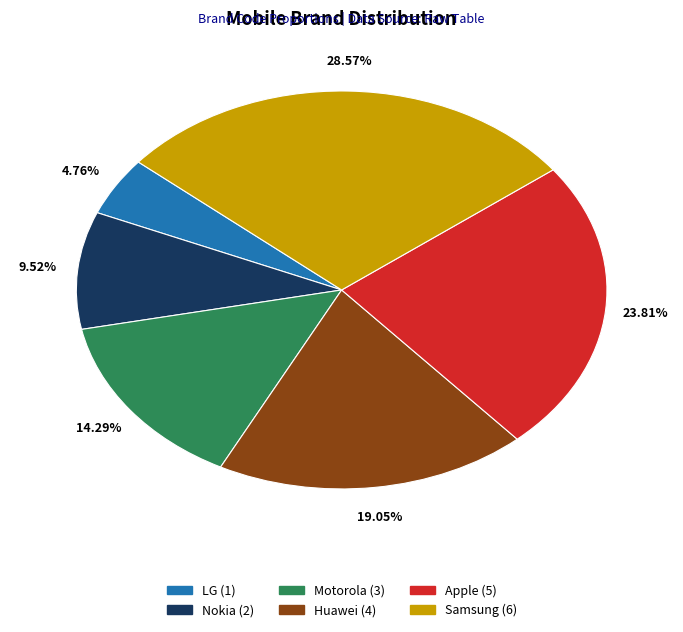

Do LG and Apple together represent more than half of the pie?

No